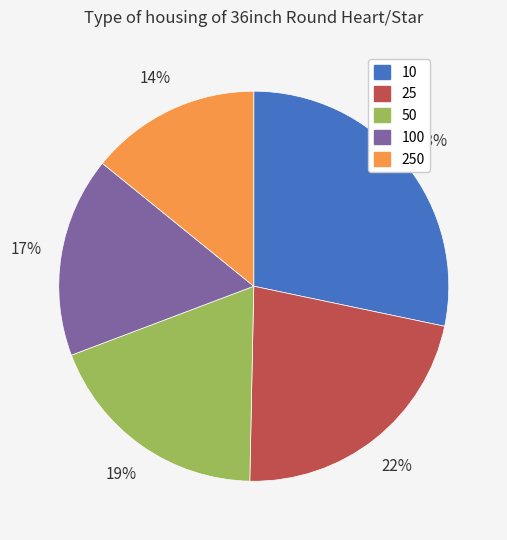

Which has a higher value, 100 or 25?

25